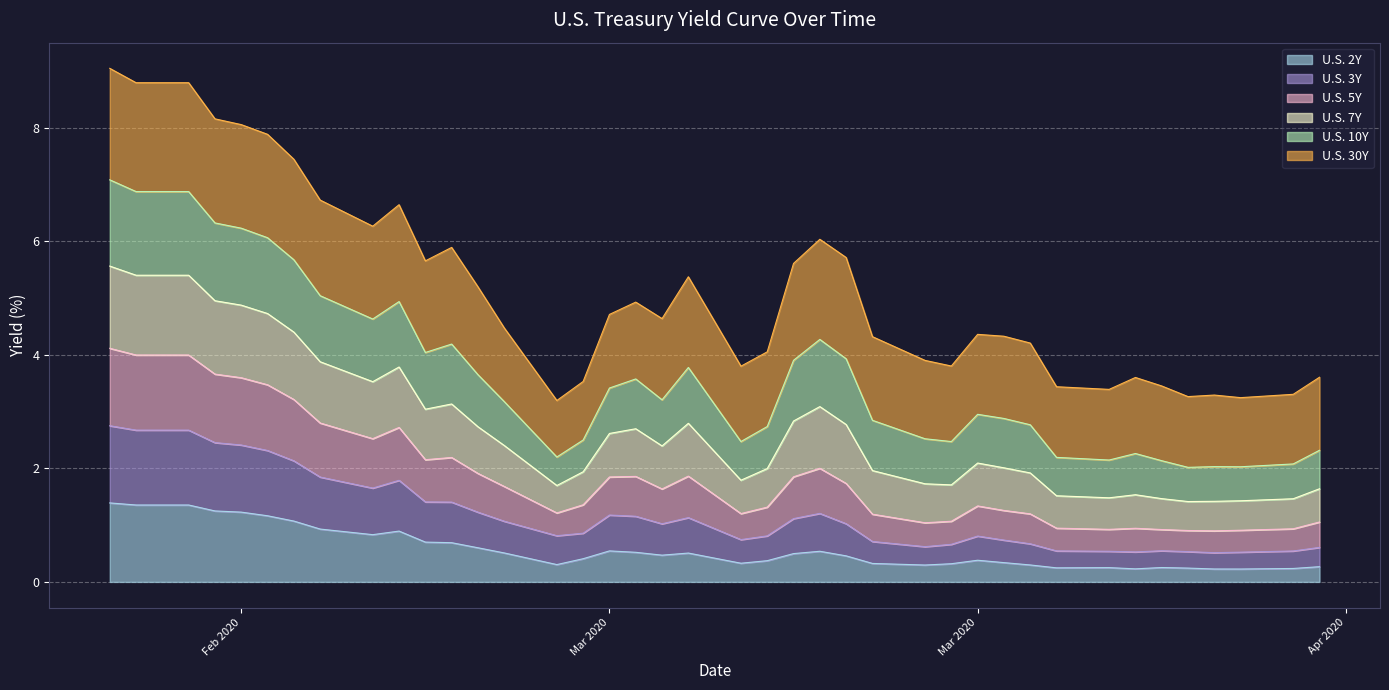

How many interior local valleys does the U.S. 5Y series have?

8